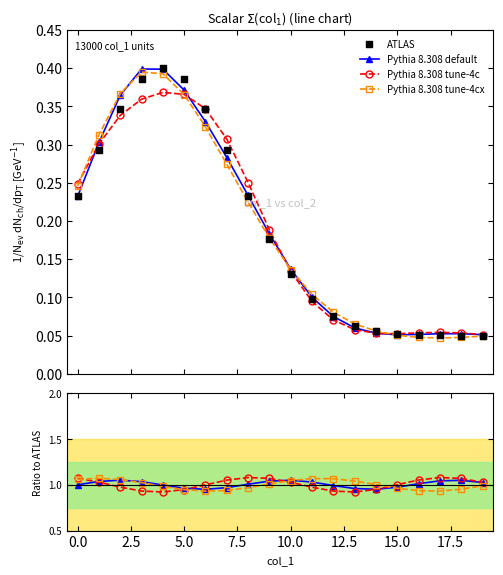

What are all the series names shown in the legend?

Pythia 8.308 default, Pythia 8.308 tune-4c, Pythia 8.308 tune-4cx, ATLAS